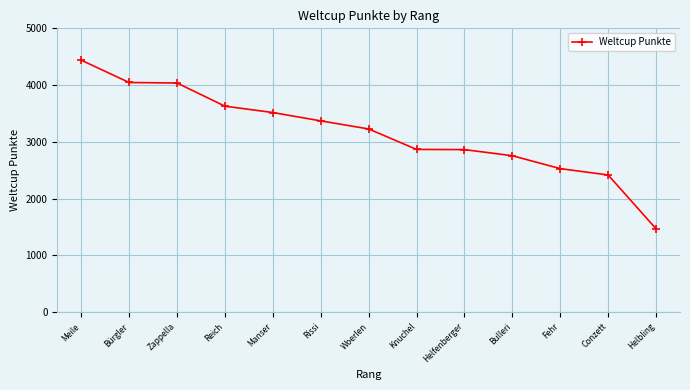

Which category has the lowest value across all series?

Helbling